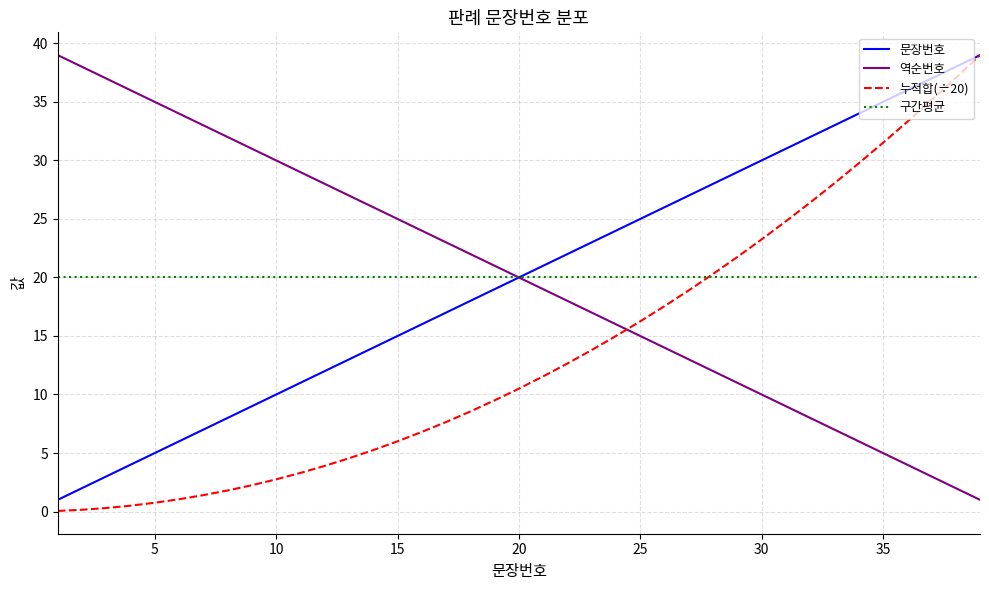

What is the greatest value displayed?

39.0